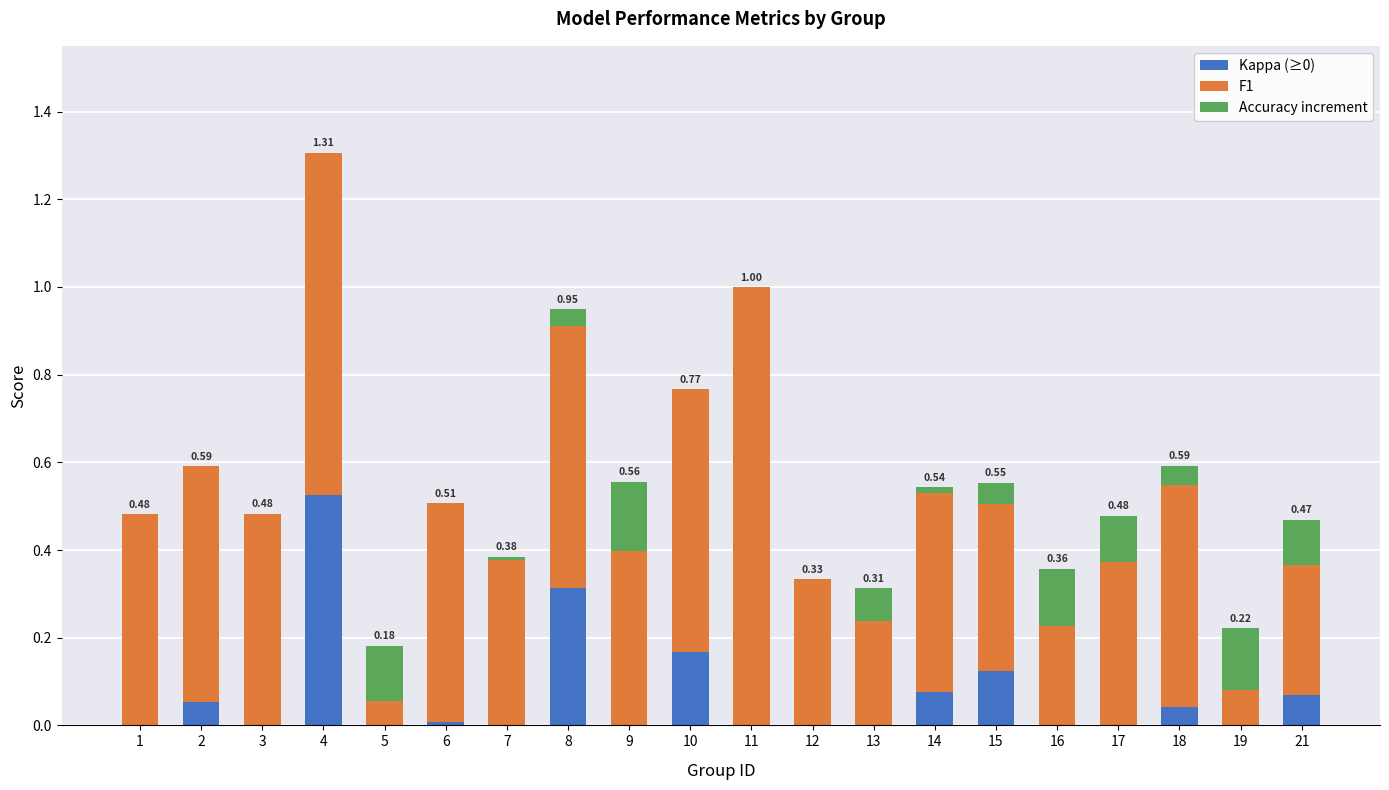

How many data points does each series have?

20